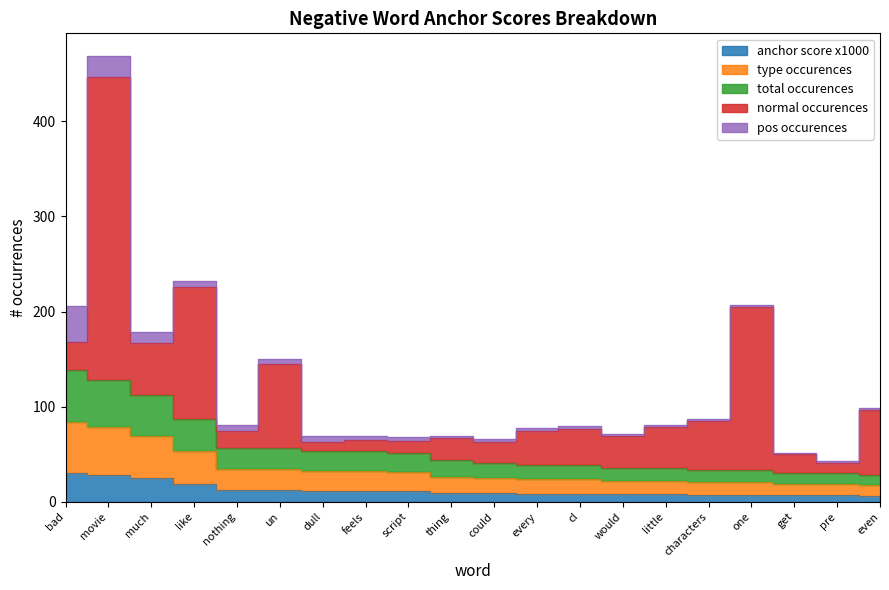

Rank the categories by type occurences (neg) value from highest to lowest.

bad, movie, much, like, nothing, un, dull, feels, script, thing, could, every, cl, would, little, characters, one, get, pre, even